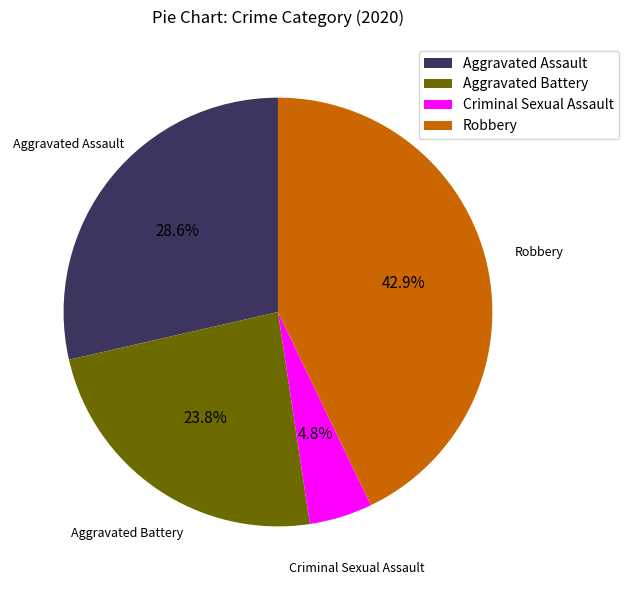

To the nearest percent, what portion does Aggravated Assault represent?

29%